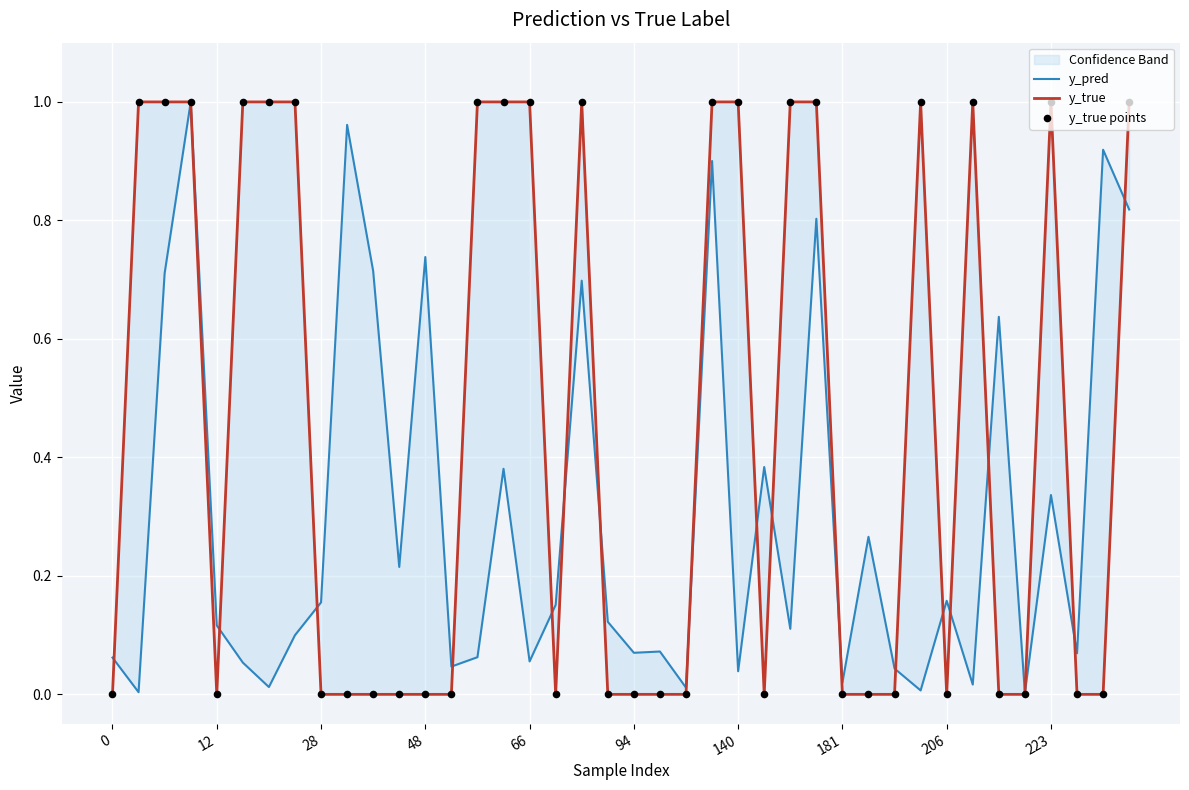

Which series has the widest spread of Y values?

y_true